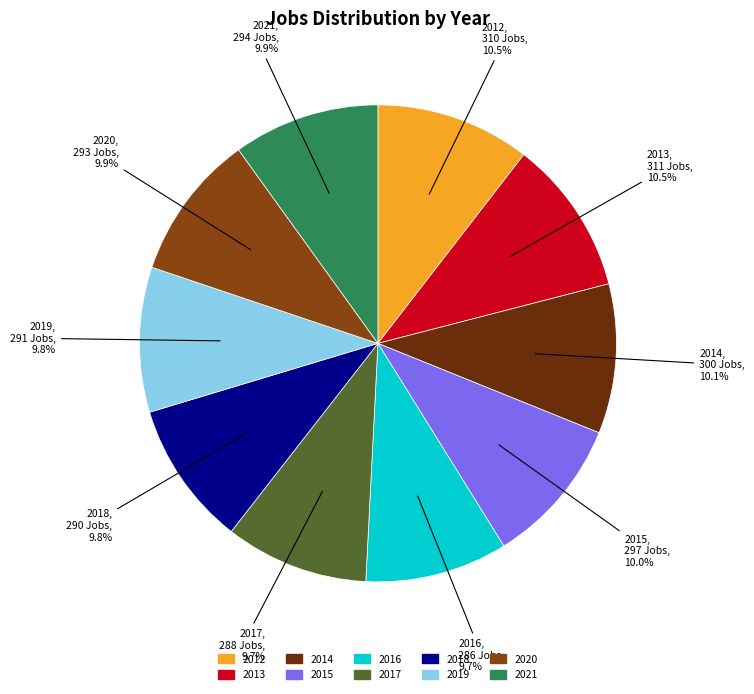

Approximately how many times larger is the value at 2019 compared to 2021?

1.0